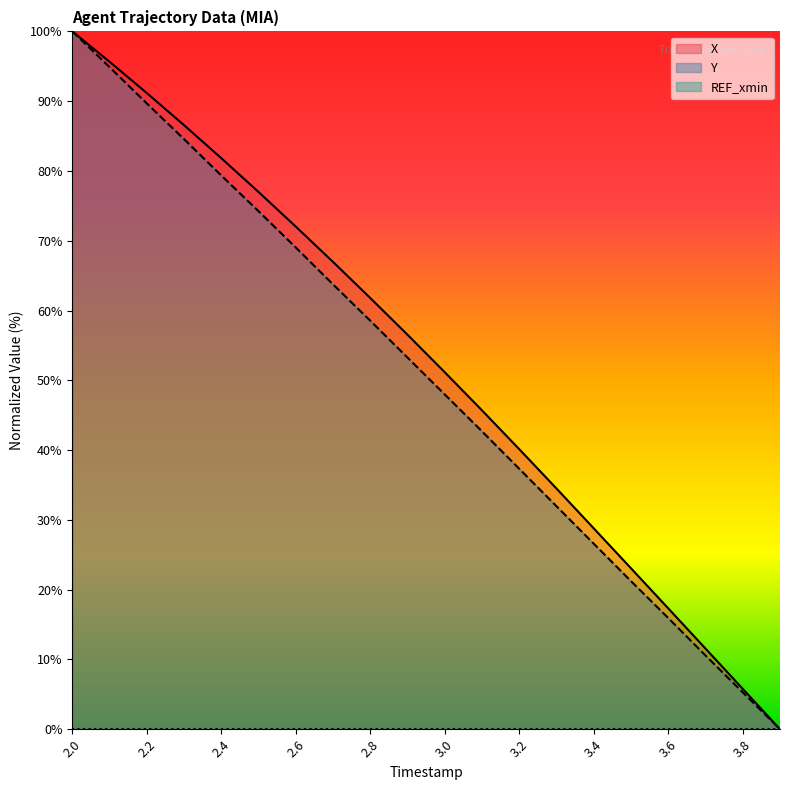

True or false: Y and X cross at least once.

False